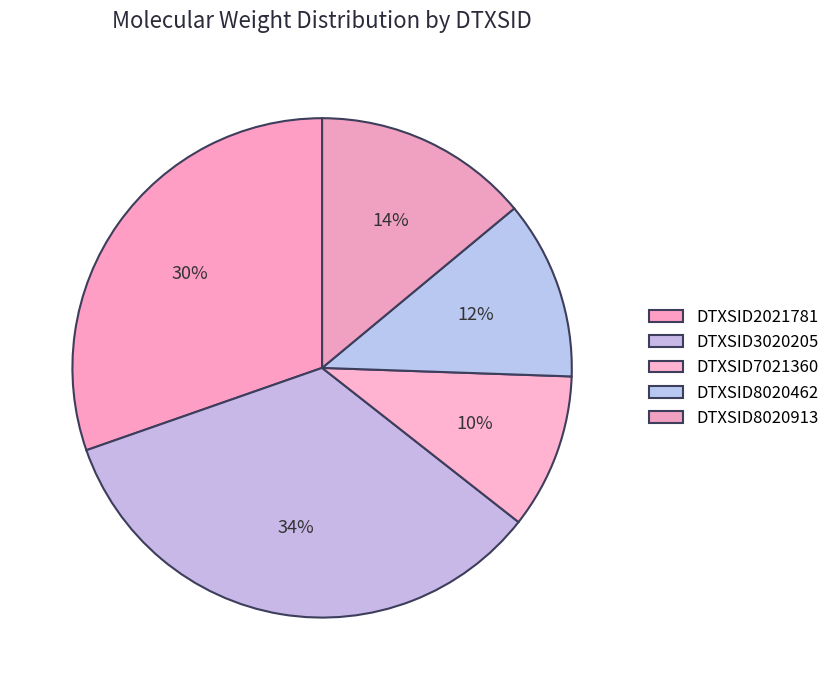

How much of the chart is everything except DTXSID3020205?

65.9%